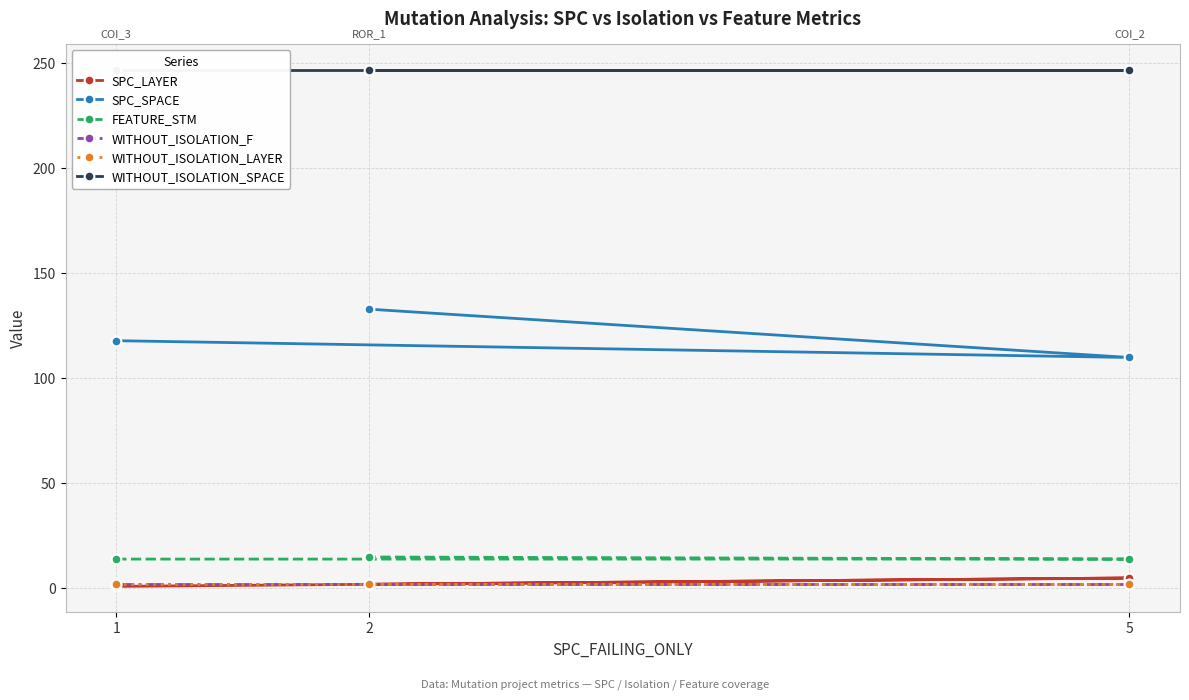

Reading left to right, list all the values displayed in this chart.

SPC_LAYER: 1=1	5=5	2=2
SPC_SPACE: 1=118	5=110	2=133
FEATURE_STM: 1=14	5=14	2=15
WITHOUT_ISOLATION_F: 1=2	5=2	2=2
WITHOUT_ISOLATION_LAYER: 1=2	5=2	2=2
WITHOUT_ISOLATION_SPACE: 1=247	5=247	2=247